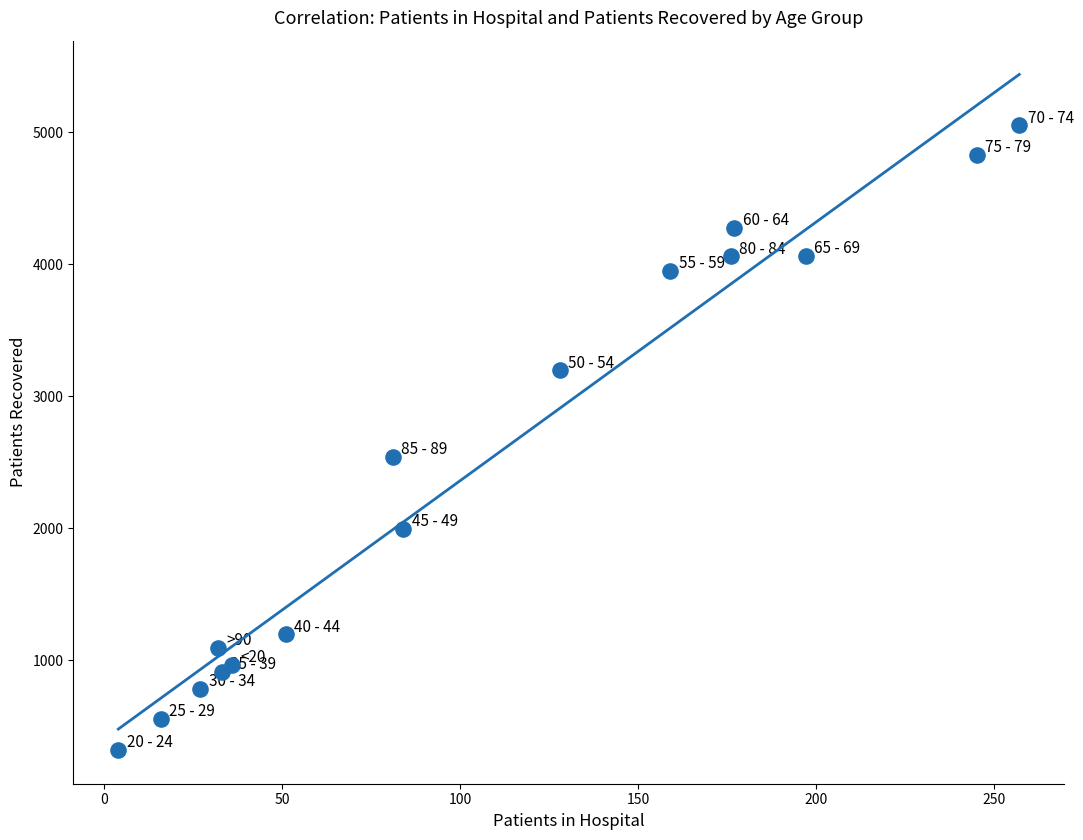

What is the range of Y values (max minus min)?

4733